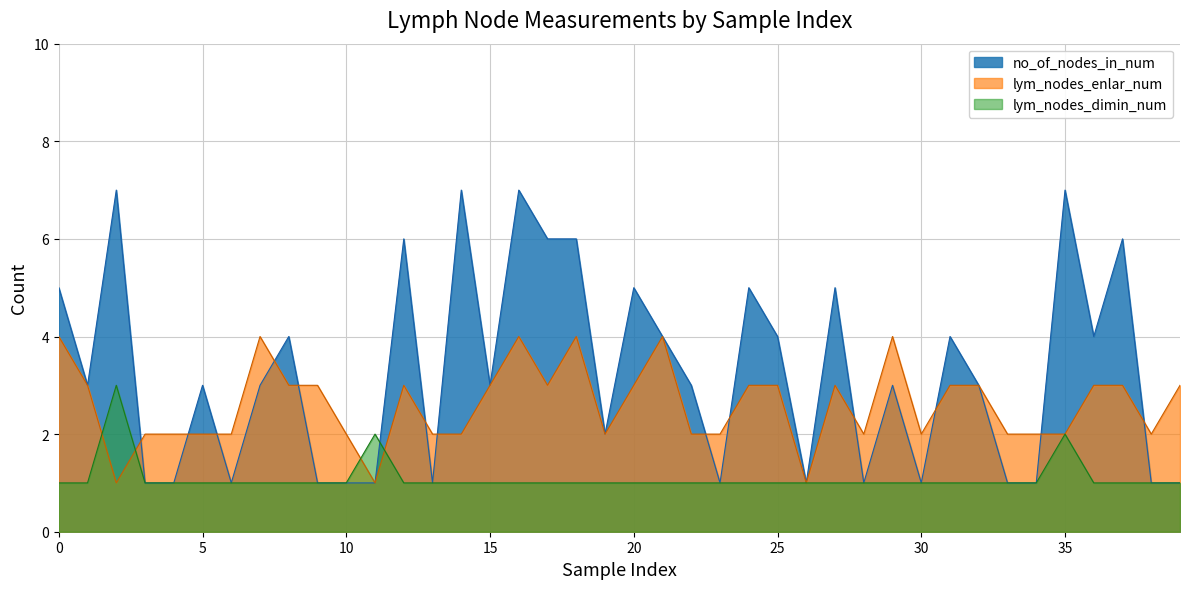

What are all the series names shown in the legend?

no_of_nodes_in_num, lym_nodes_enlar_num, lym_nodes_dimin_num